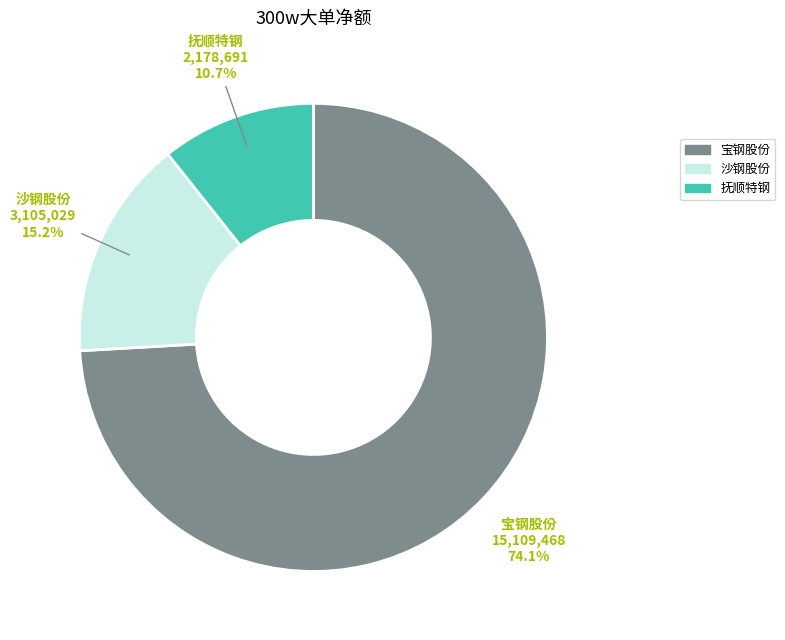

Which slice is the smallest?

抚顺特钢